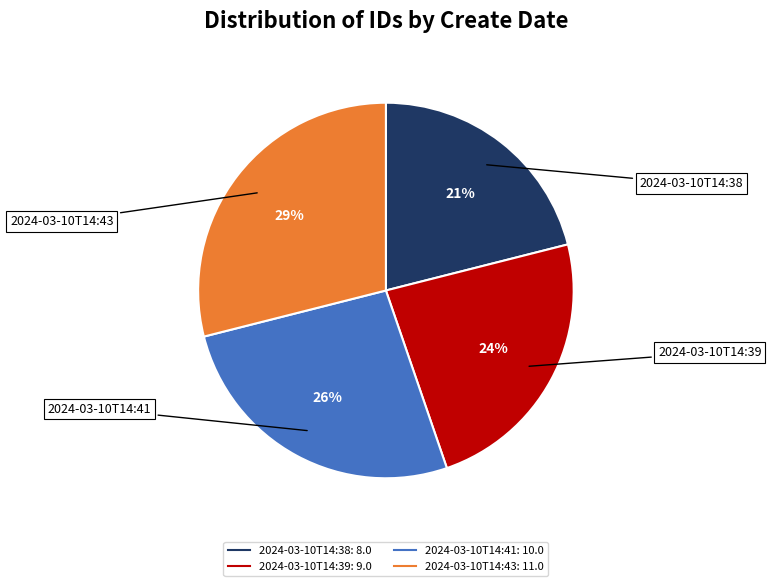

True or false: 2024-03-10T14:38 accounts for 21% of the total.

True